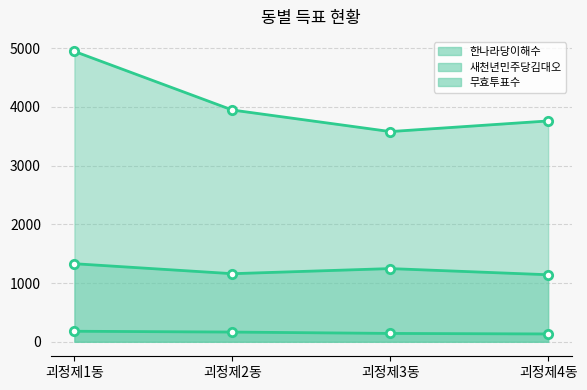

How many data points in 새천년민주당김대오 are less than 1246?

2